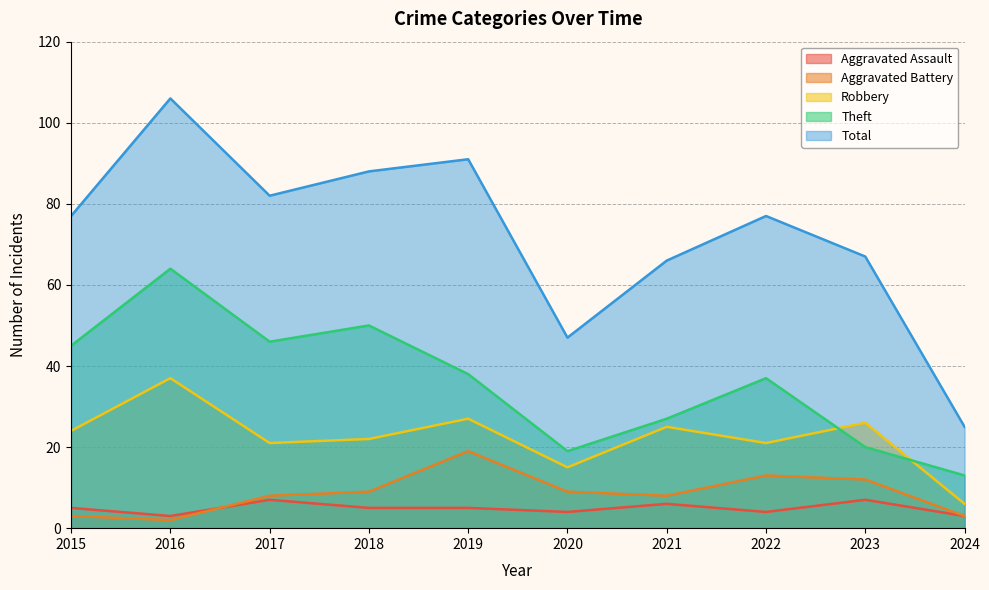

What is the lowest value of the Theft series?

13